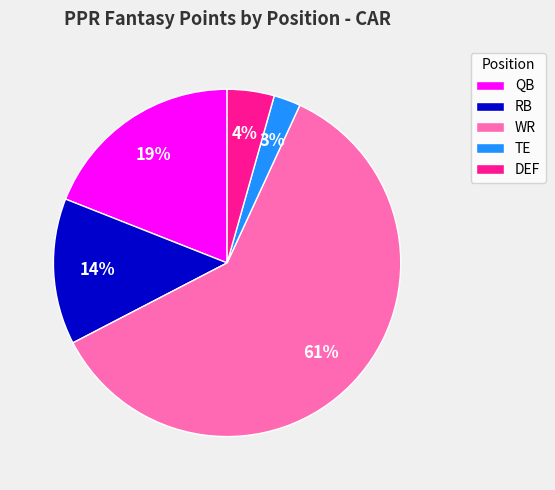

Count the number of slices in the pie.

5